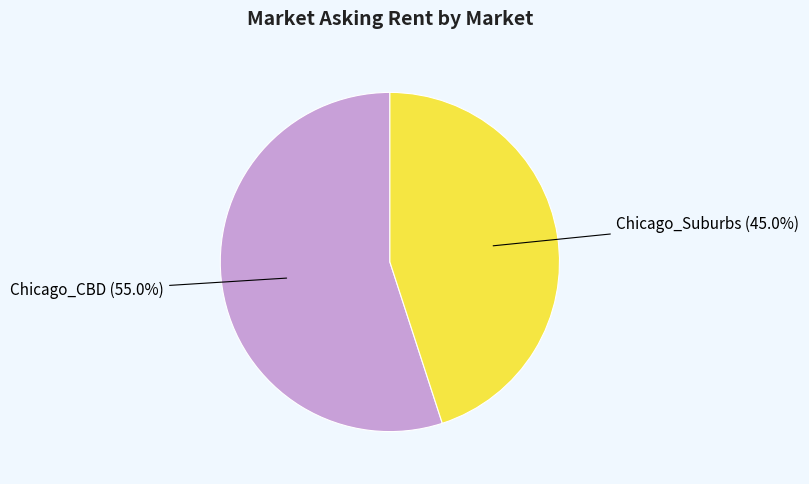

What percentage do Chicago_Suburbs and Chicago_CBD together represent?

100.0%